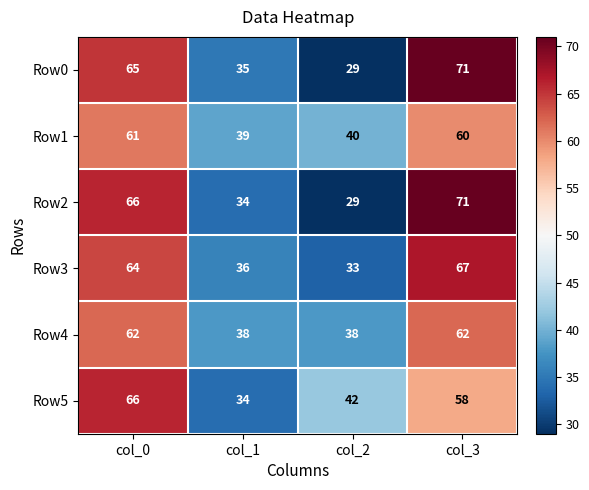

Reading left to right, list all the values displayed in this chart.

Row0: col_0=65	col_1=35	col_2=29	col_3=71
Row1: col_0=61	col_1=39	col_2=40	col_3=60
Row2: col_0=66	col_1=34	col_2=29	col_3=71
Row3: col_0=64	col_1=36	col_2=33	col_3=67
Row4: col_0=62	col_1=38	col_2=38	col_3=62
Row5: col_0=66	col_1=34	col_2=42	col_3=58